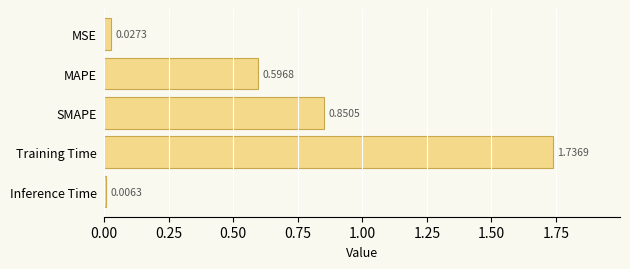

What is the label of the 3rd bar from the top?

SMAPE